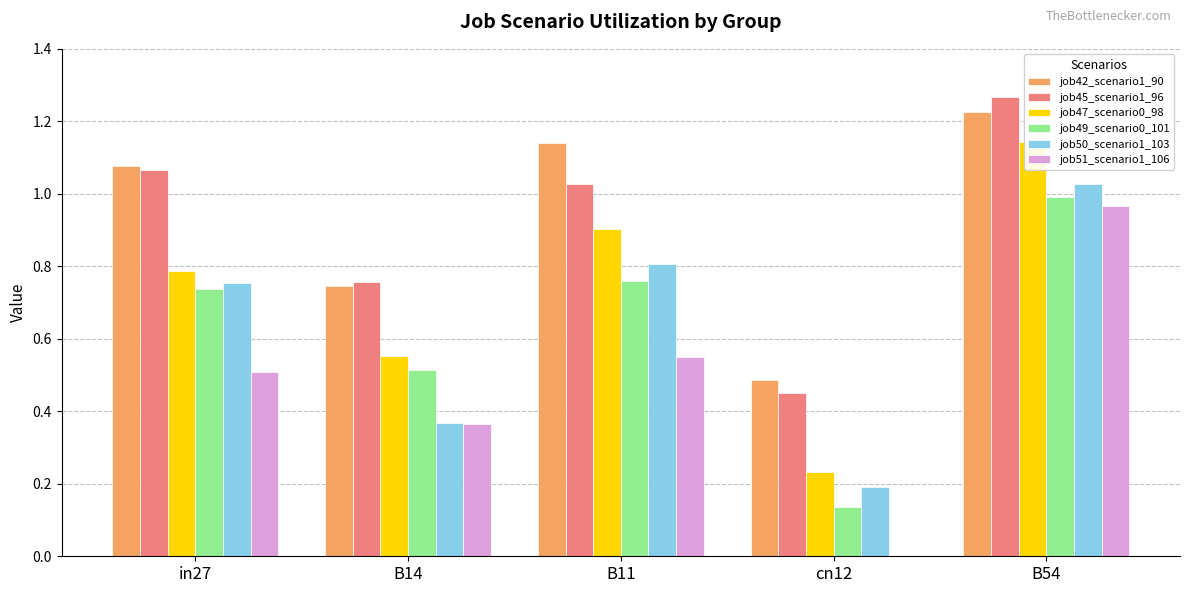

What is the label of the 4th bar from the right?

B14